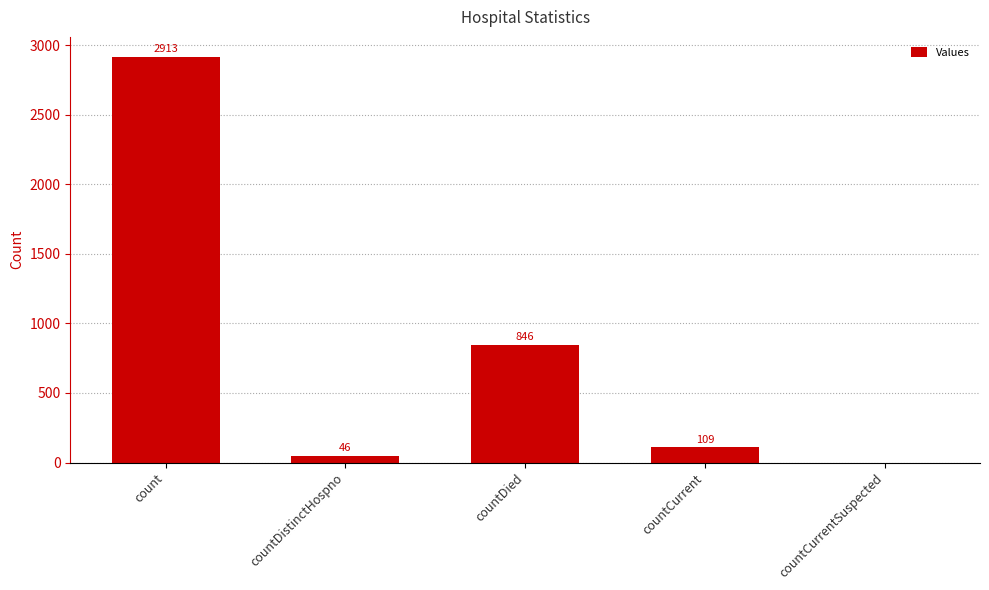

True or false: the data shows 2913 at count.

True